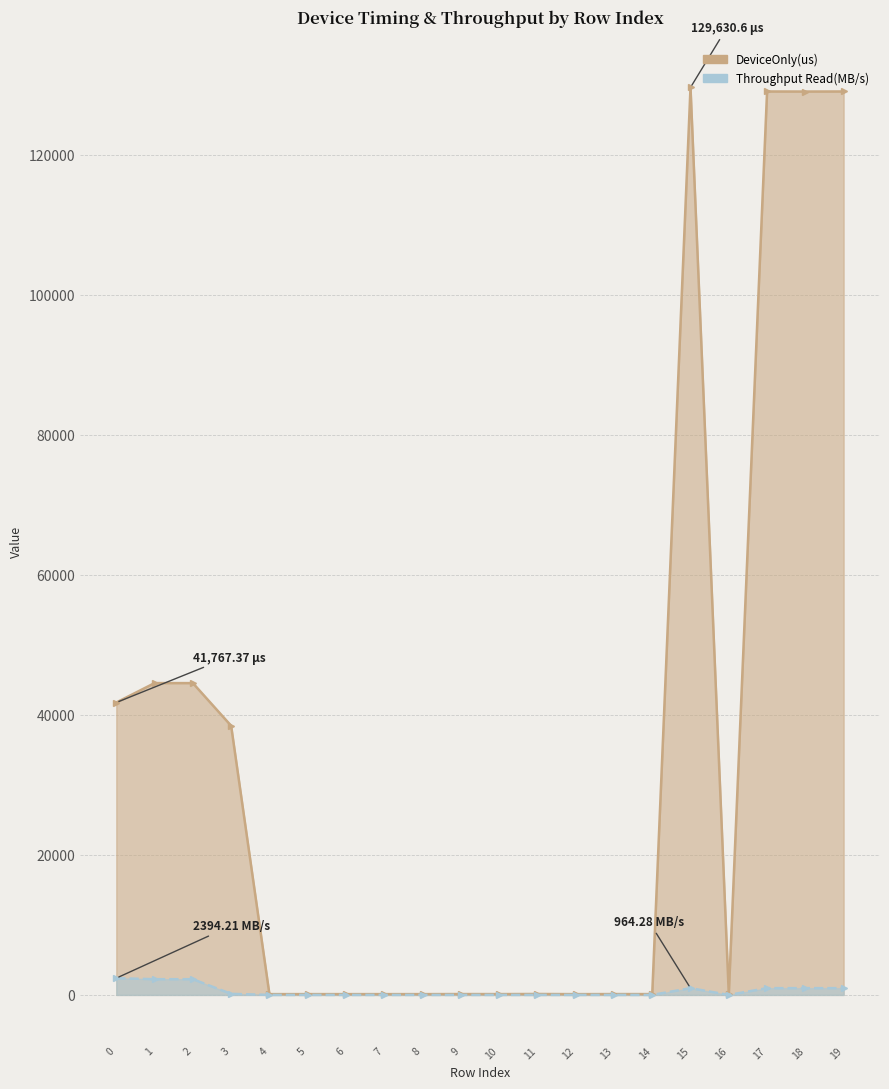

Where is the first local minimum for Throughput Read(MB/s)?

1